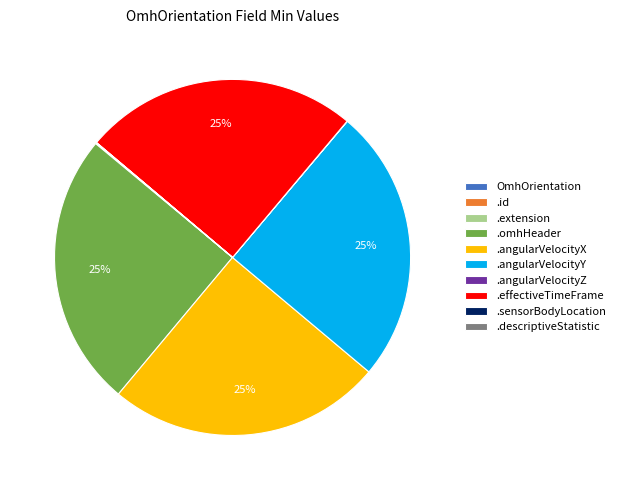

True or false: .angularVelocityY accounts for 14% of the total.

False